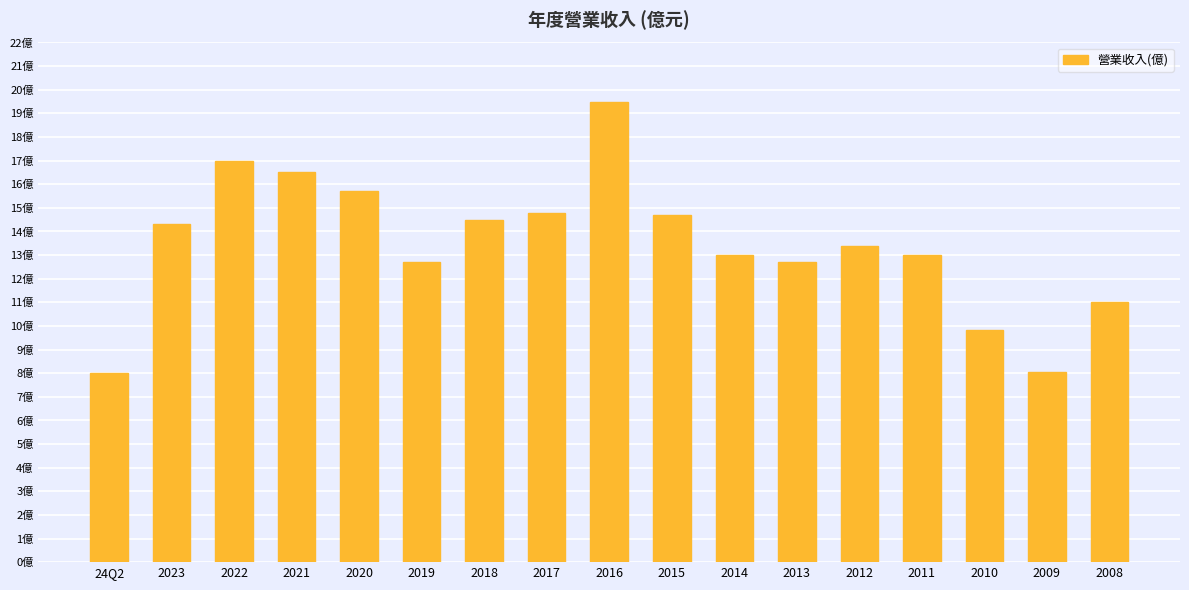

Does the chart contain any negative values?

No